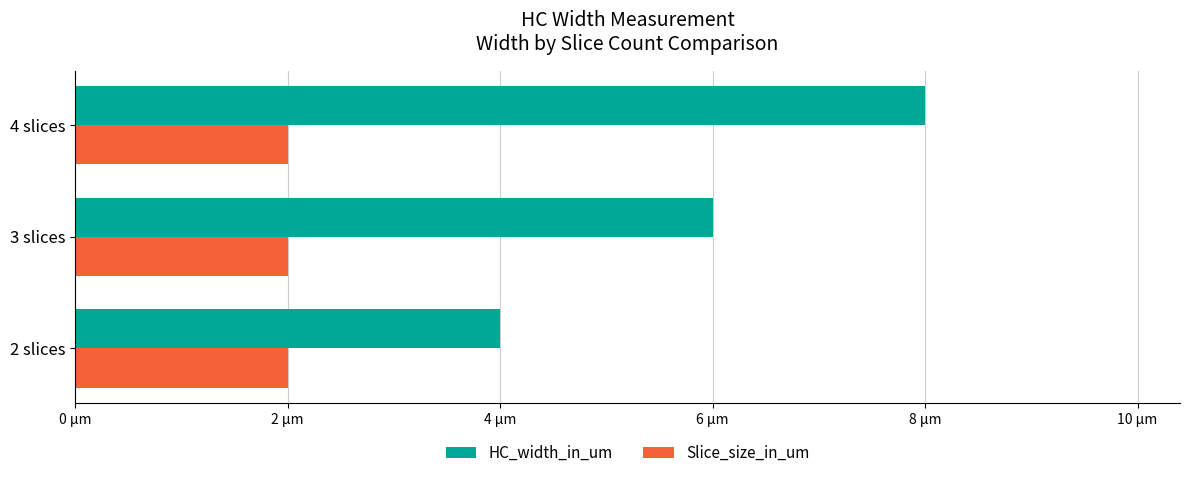

What are all the series names shown in the legend?

HC_width_in_um, Slice_size_in_um